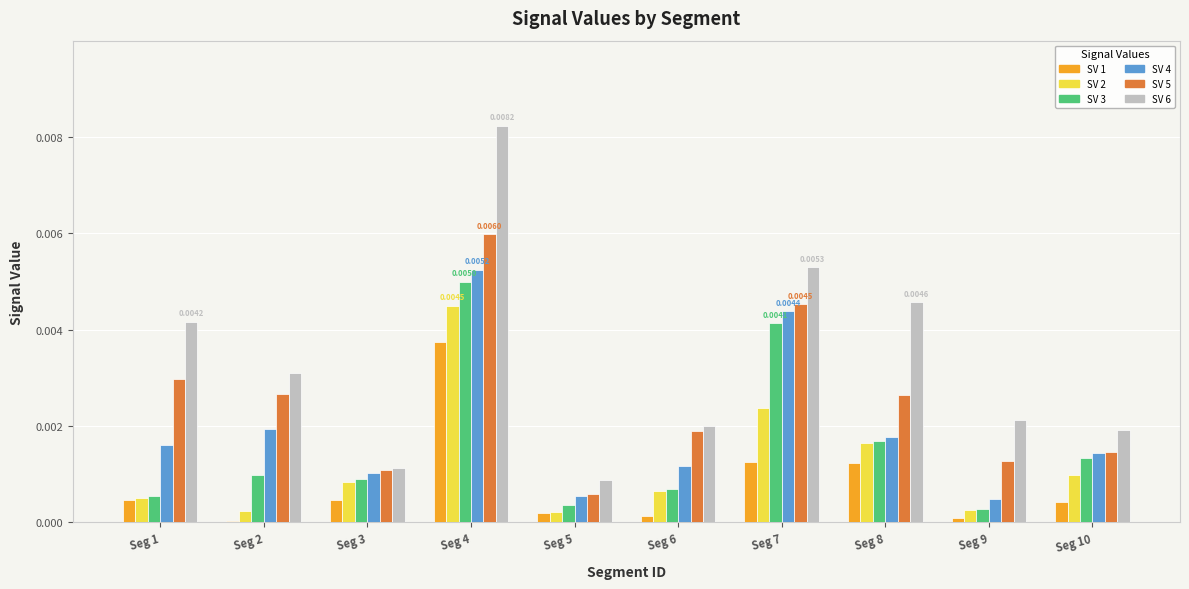

At which category is the sum across all series the highest?

Seg 4